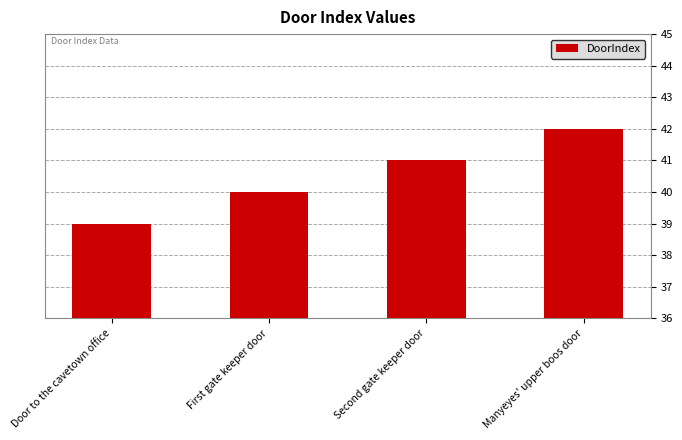

List the labels in order of value, largest first.

Manyeyes' upper boos door, Second gate keeper door, First gate keeper door, Door to the cavetown office